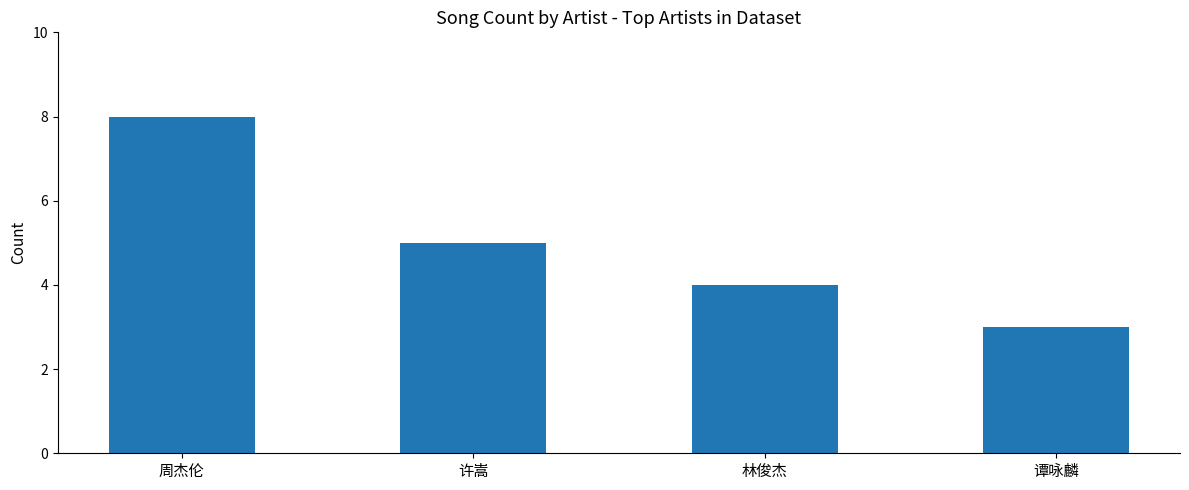

What is the label of the 1st bar from the left?

周杰伦